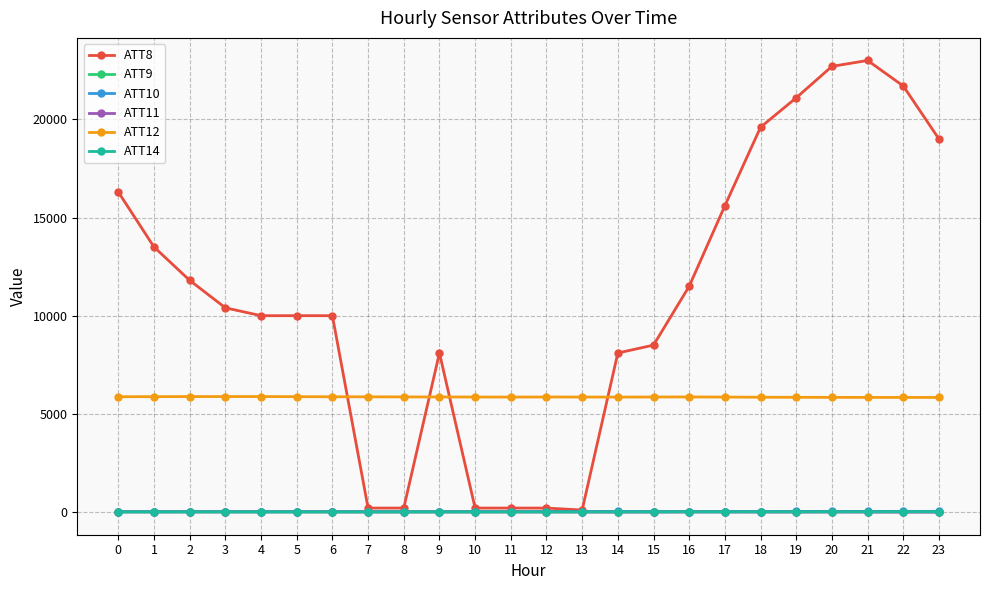

What is the highest value of the ATT9 series?

10.9